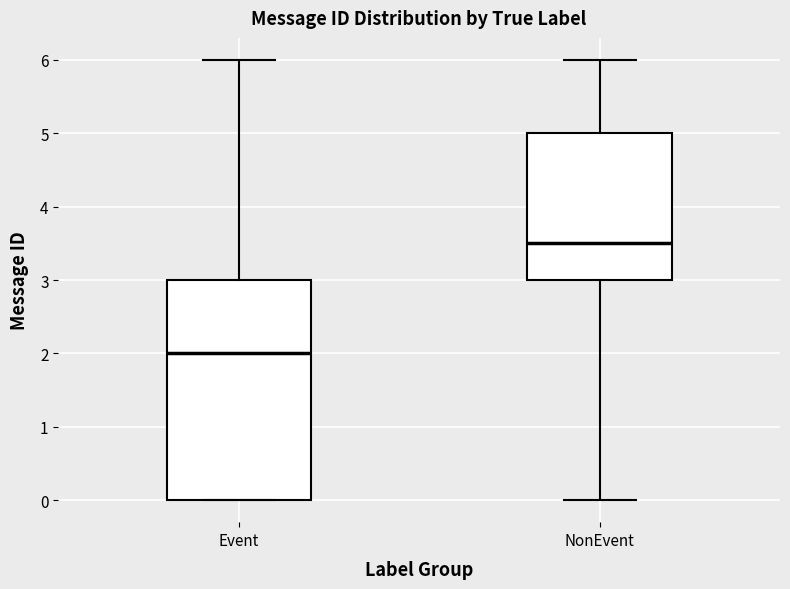

Where is the upper edge of the box for NonEvent on the y-axis? The values are not printed on the chart, so give them approximately, as read against the axis.

5.0